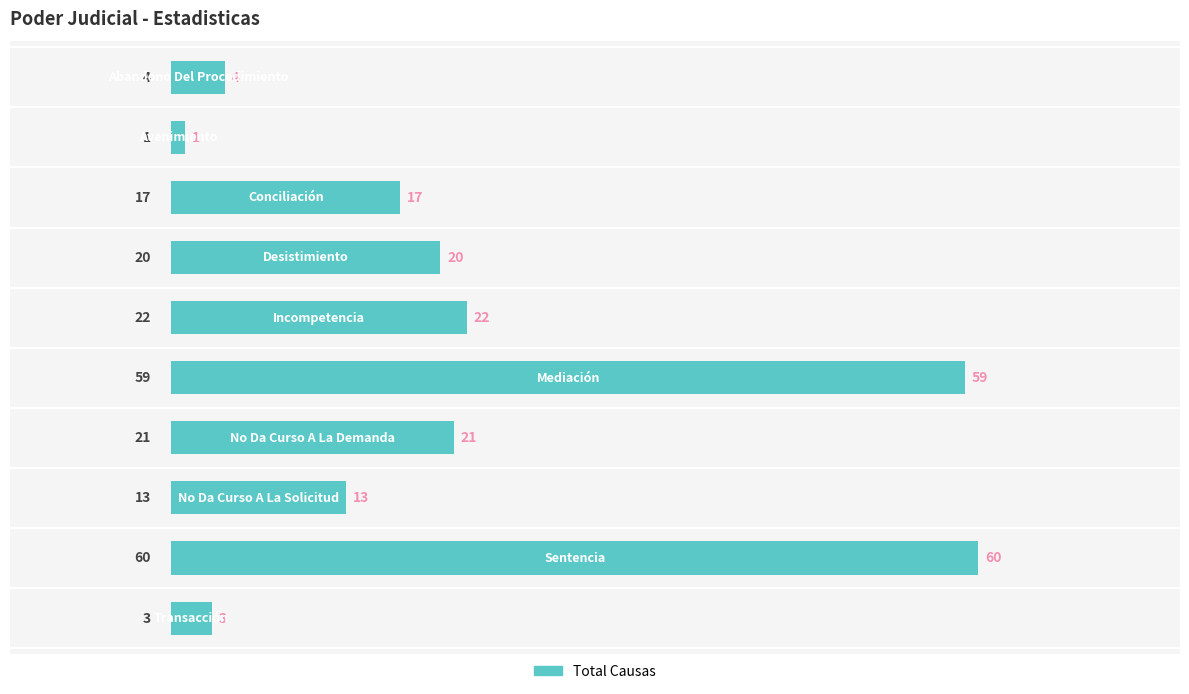

What is the value of the 6th bar from the top?

59